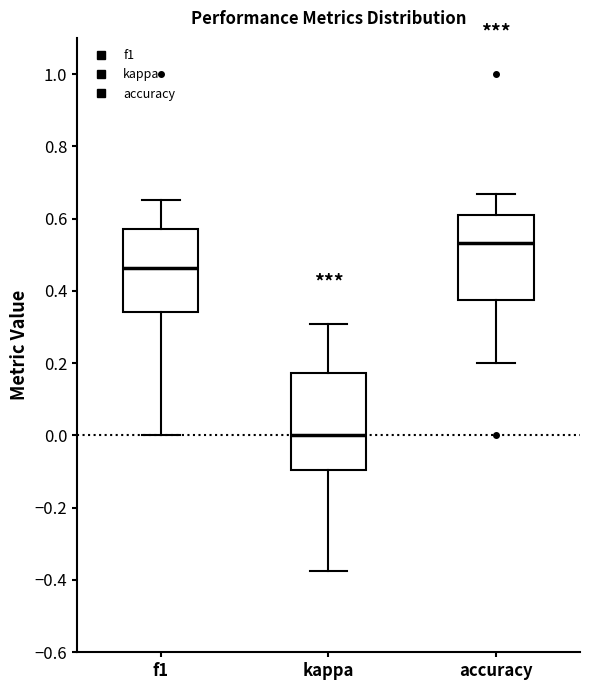

Reading left to right, transcribe this box plot: for each box, give where its median line is, the range the box spans, and where its two whiskers end, as read against the y-axis. The values are not printed on the chart, so give them approximately, as read against the axis.

f1: median 0.46, box 0.34 to 0.58, whiskers 0.00 to 0.66
kappa: median 0.00, box -0.10 to 0.18, whiskers -0.38 to 0.30
accuracy: median 0.54, box 0.38 to 0.62, whiskers 0.20 to 0.66